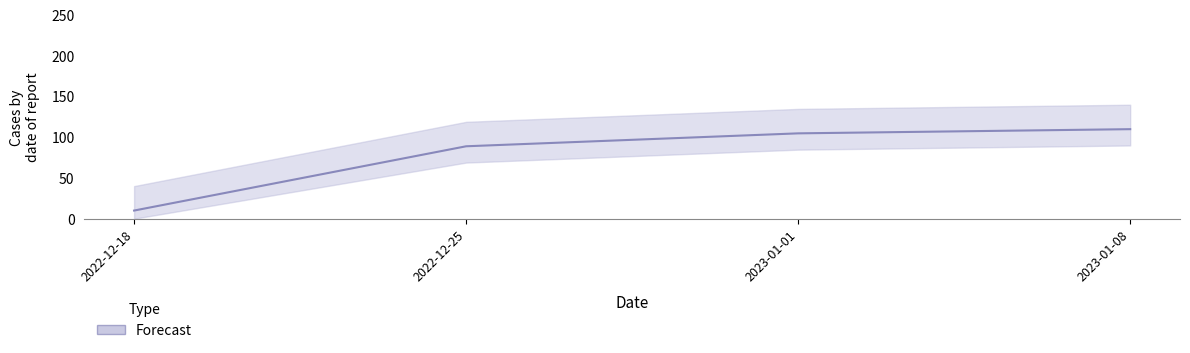

Reading left to right, extract all data points from this chart.

10.0	88.9	104.8	109.9